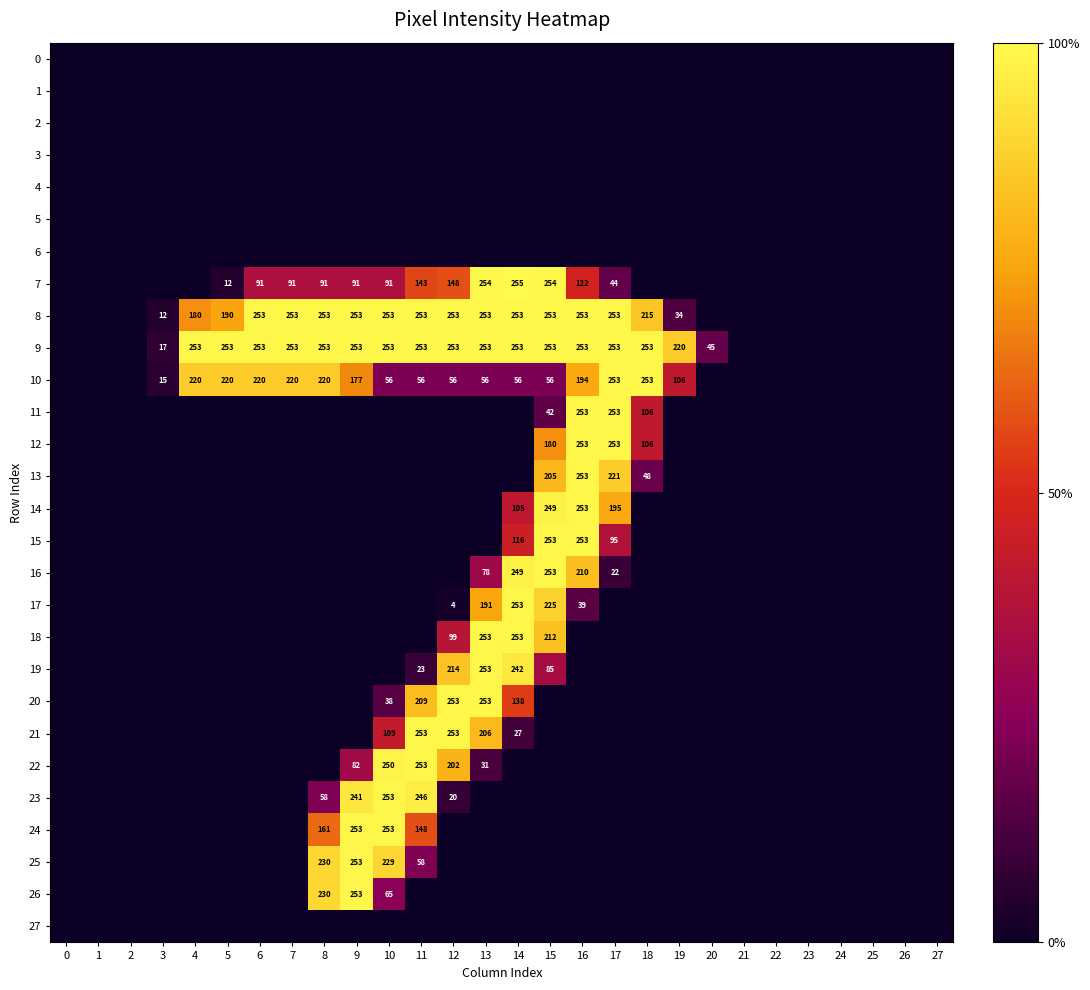

True or false: 11 has a value of 176 at 16.

False